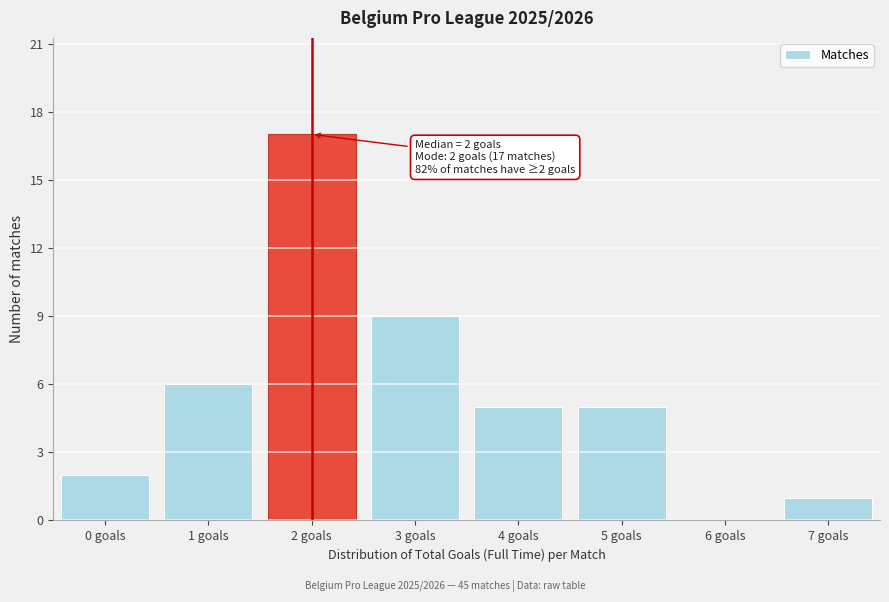

Reading right to left, extract all data points from this chart.

7 goals=1	6 goals=0	5 goals=5	4 goals=5	3 goals=9	2 goals=17	1 goals=6	0 goals=2